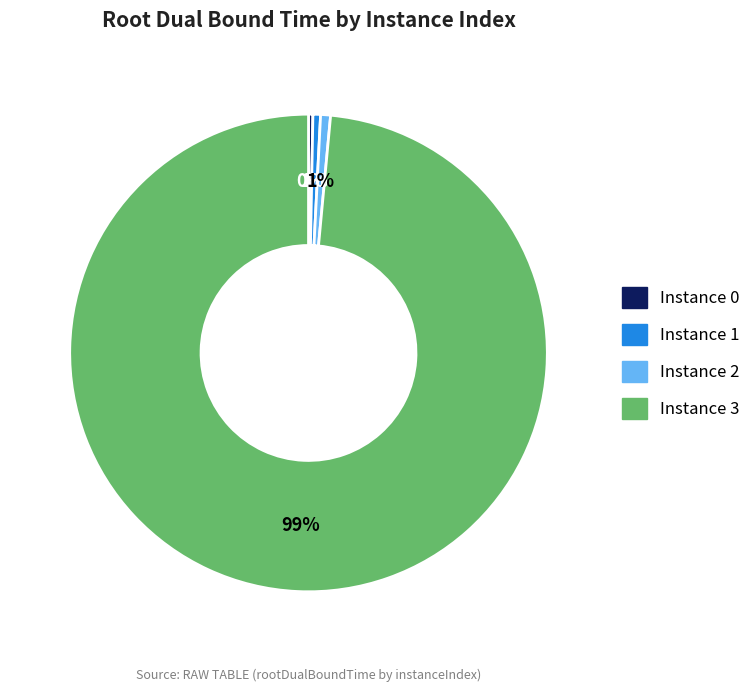

To the nearest percent, what is the average slice percentage?

25%